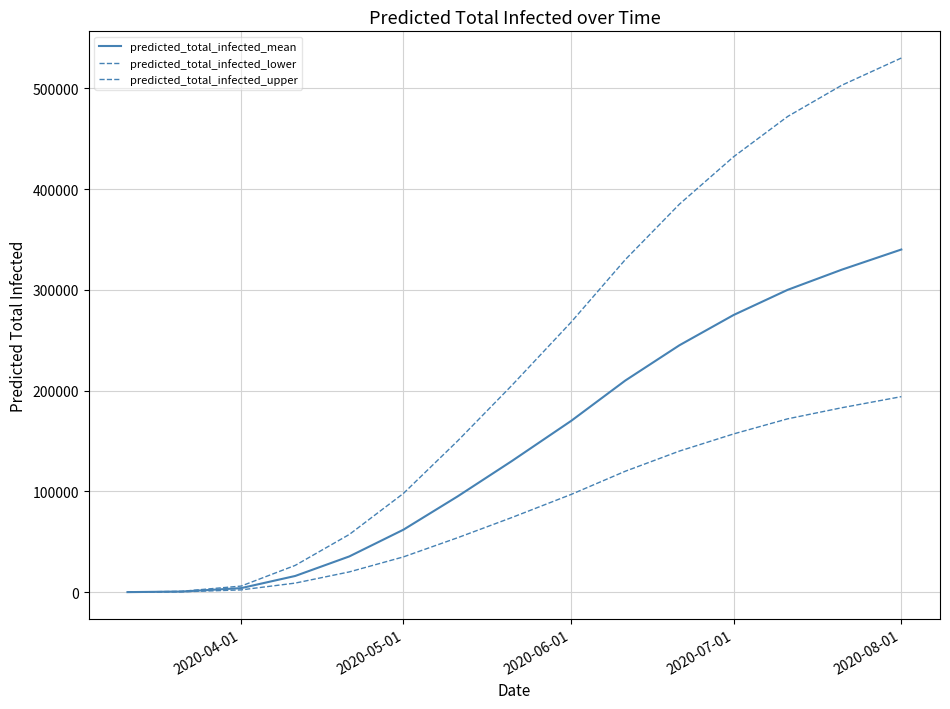

Is this an area chart (filled region under the line)?

No